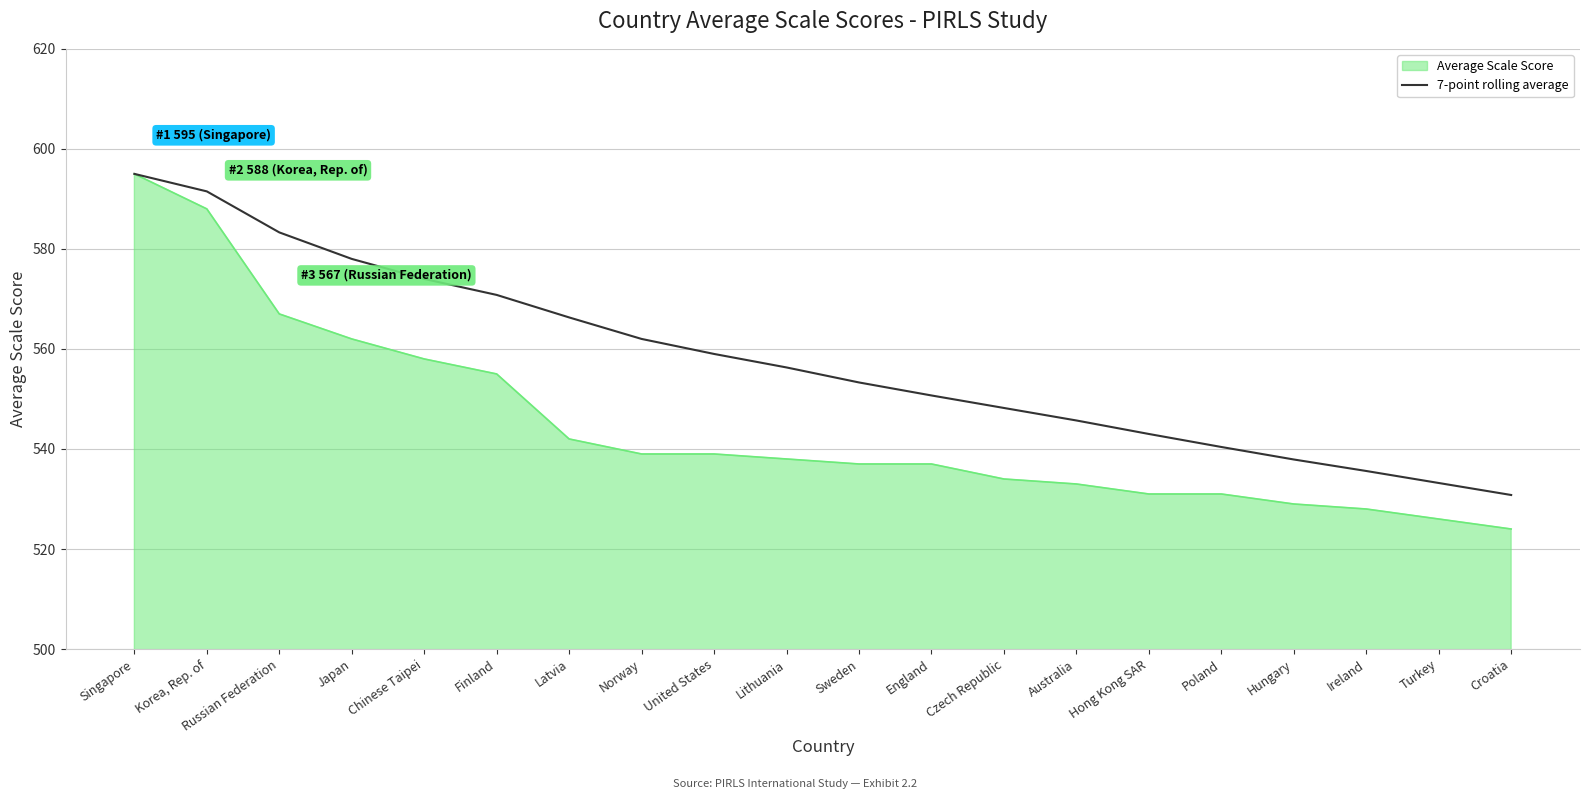

What value does the 7-point rolling average series have at England?

550.7